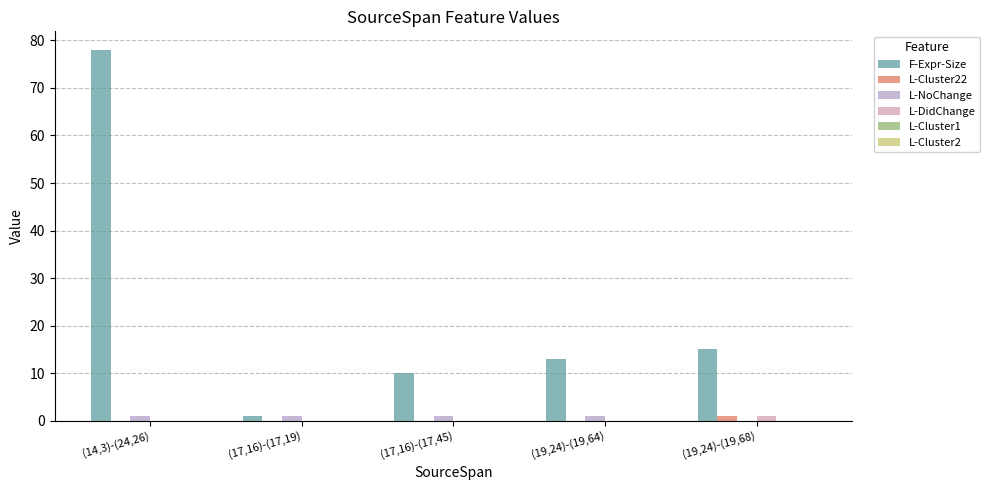

Between (17,16)-(17,19) and (17,16)-(17,45), which series saw the biggest shift?

F-Expr-Size